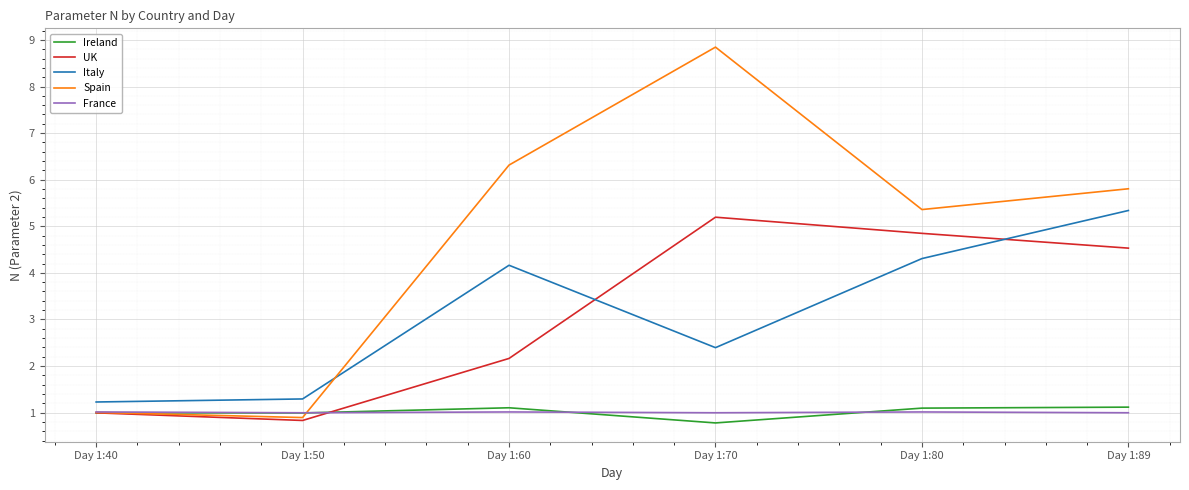

At Day 1:70, list the series in order from largest to smallest.

Spain, UK, Italy, France, Ireland